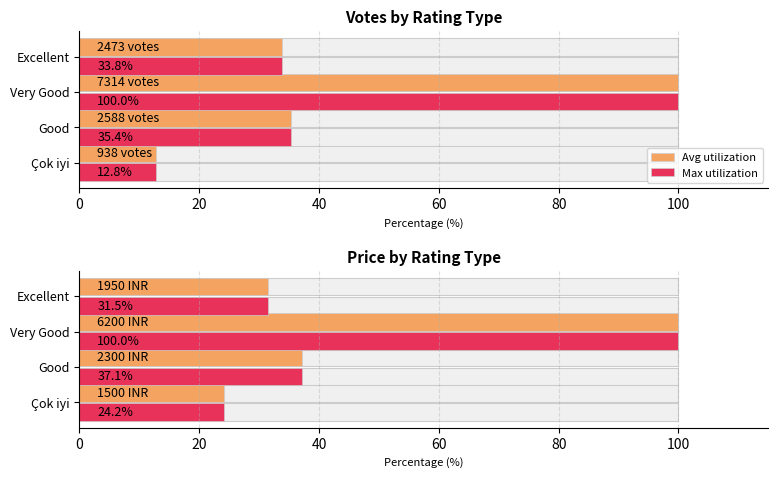

What is the value of the Total price bar at the 1st from the left?

24.2